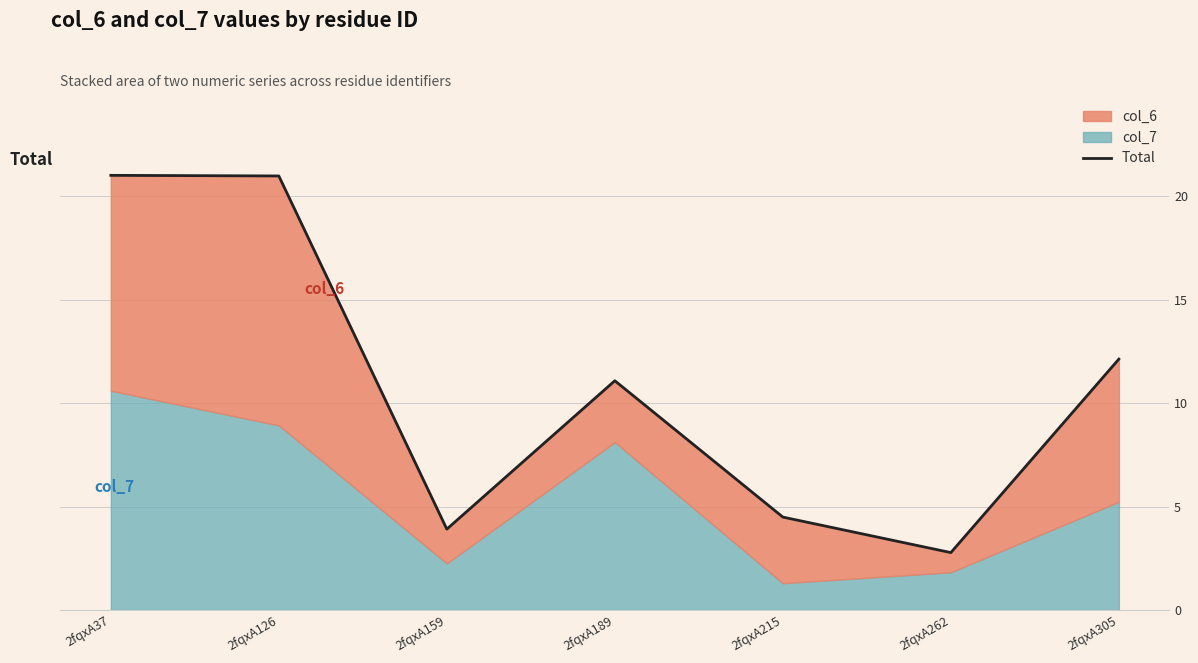

Where is the data nearest to the value 11?

2fqxA189